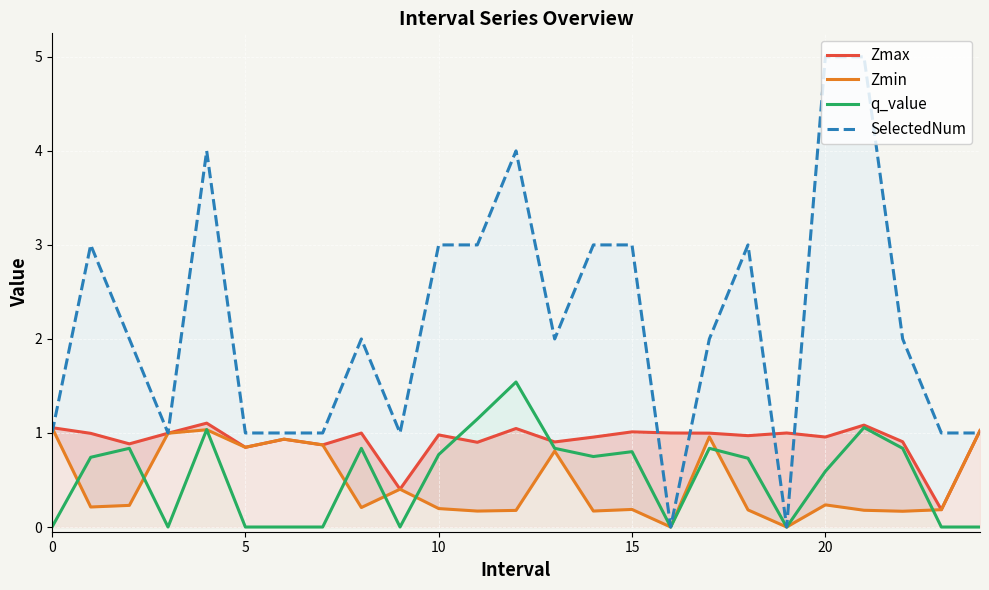

True or false: SelectedNum and q_value cross at least once.

False